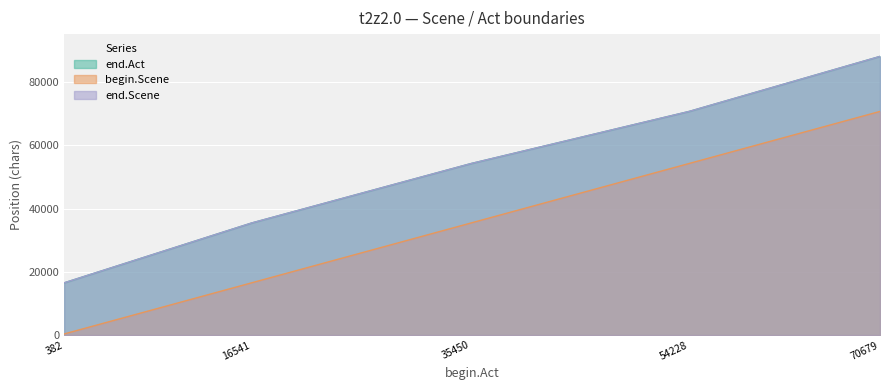

Is the value of begin.Scene at 382 greater than the value of end.Scene at 70679?

No